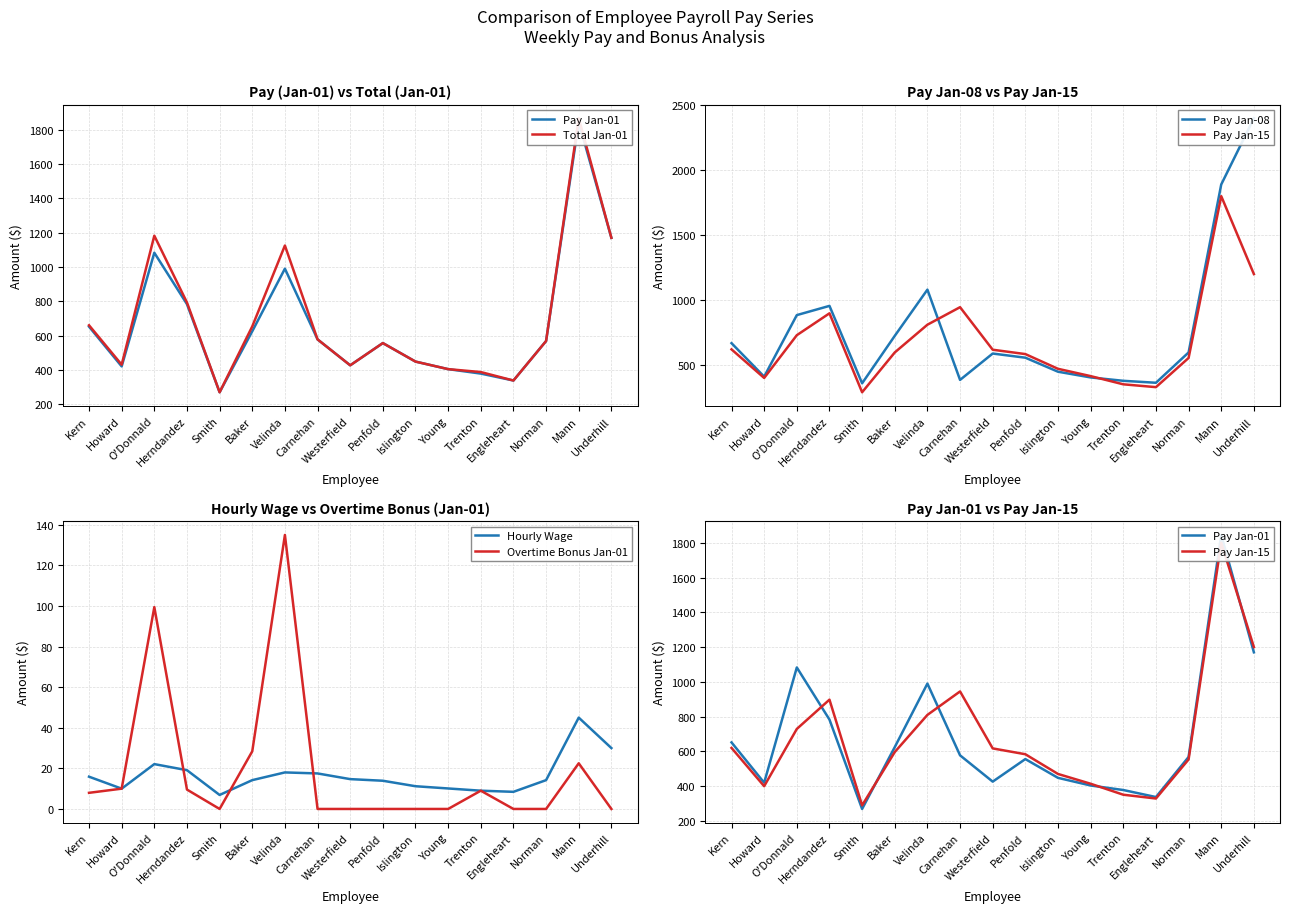

Which series has the widest spread of values?

Pay Jan-08